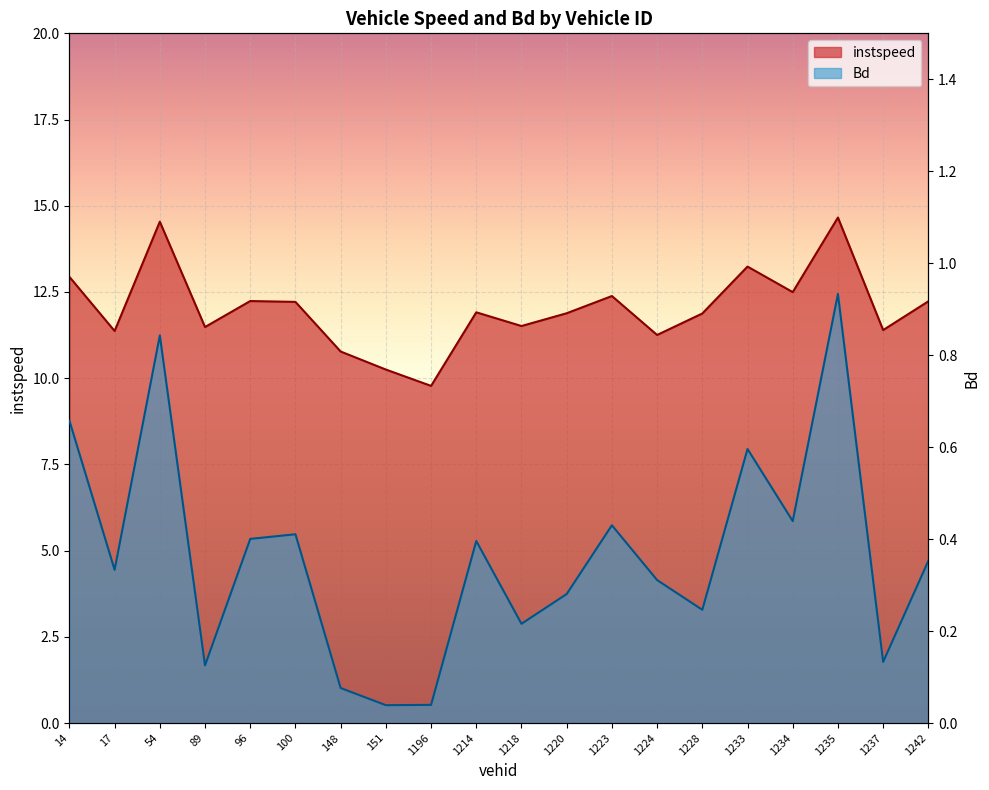

What is the difference between the highest and lowest values at 1220?

11.6